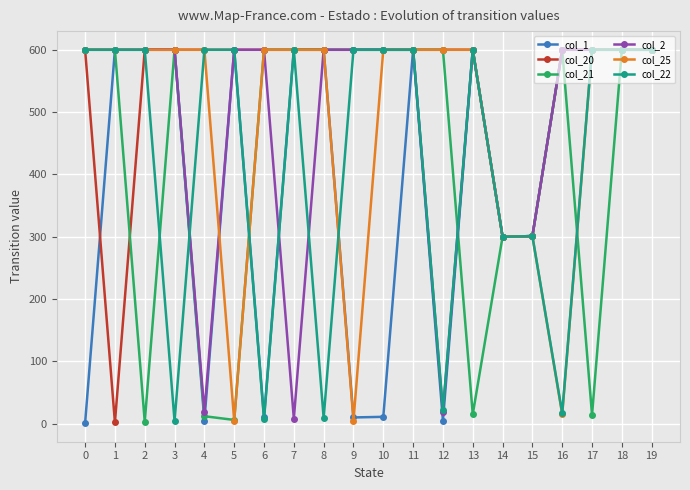

What is the greatest value displayed?

600